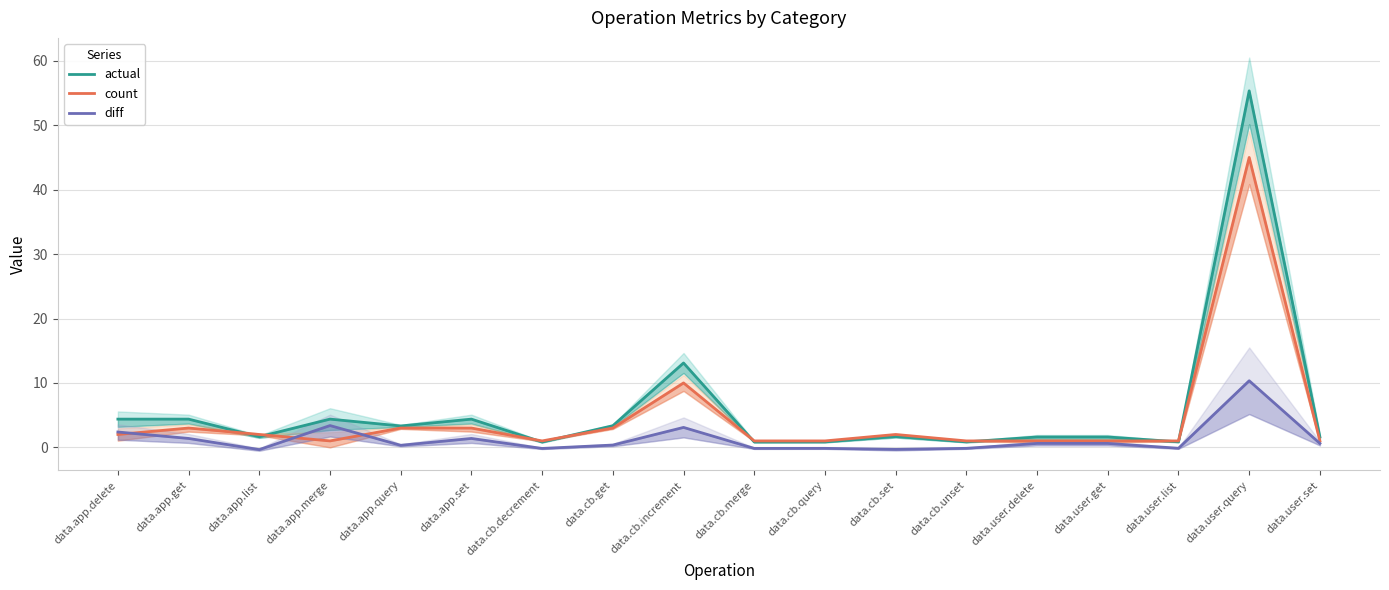

True or false: actual has more than 0 points higher than both neighbors.

True